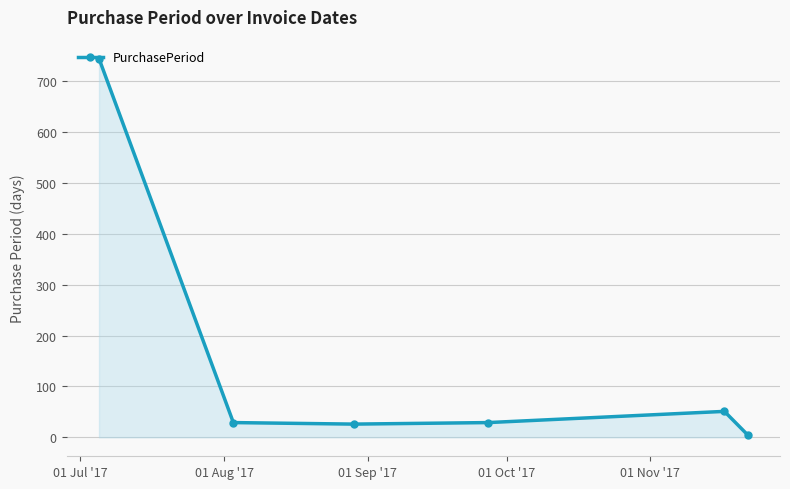

How many distinct data groups are displayed?

1